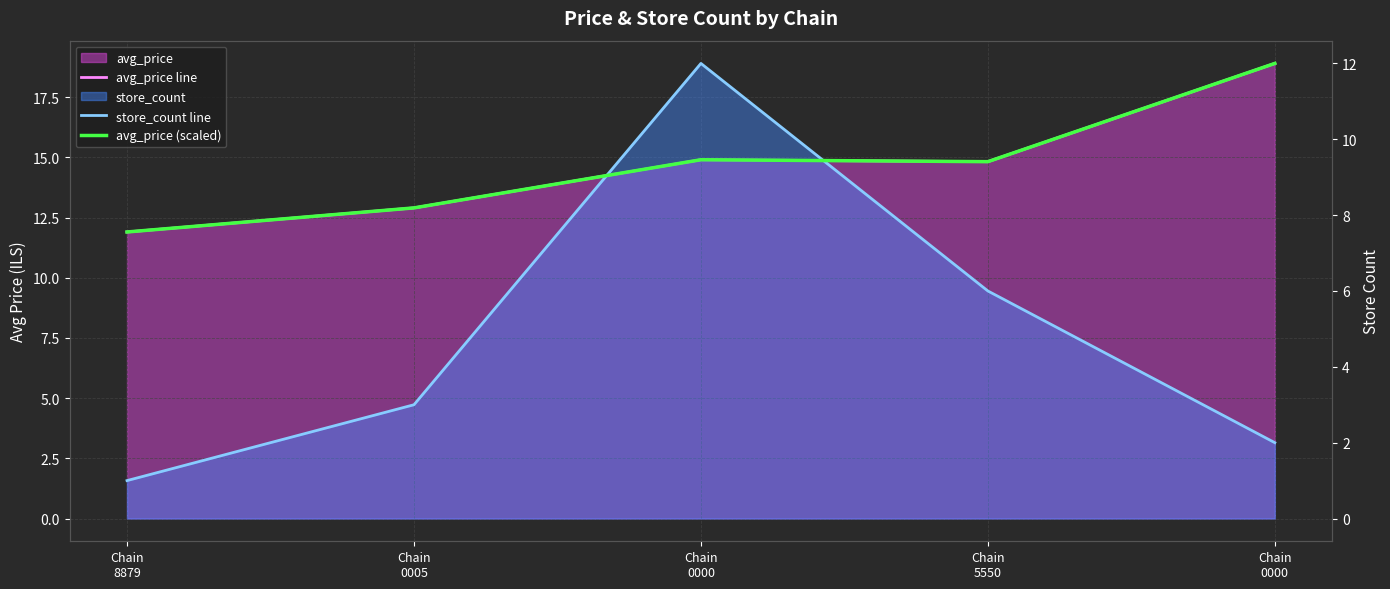

Rank the series by their maximum value, from lowest to highest.

store_count line, avg_price (scaled), avg_price line